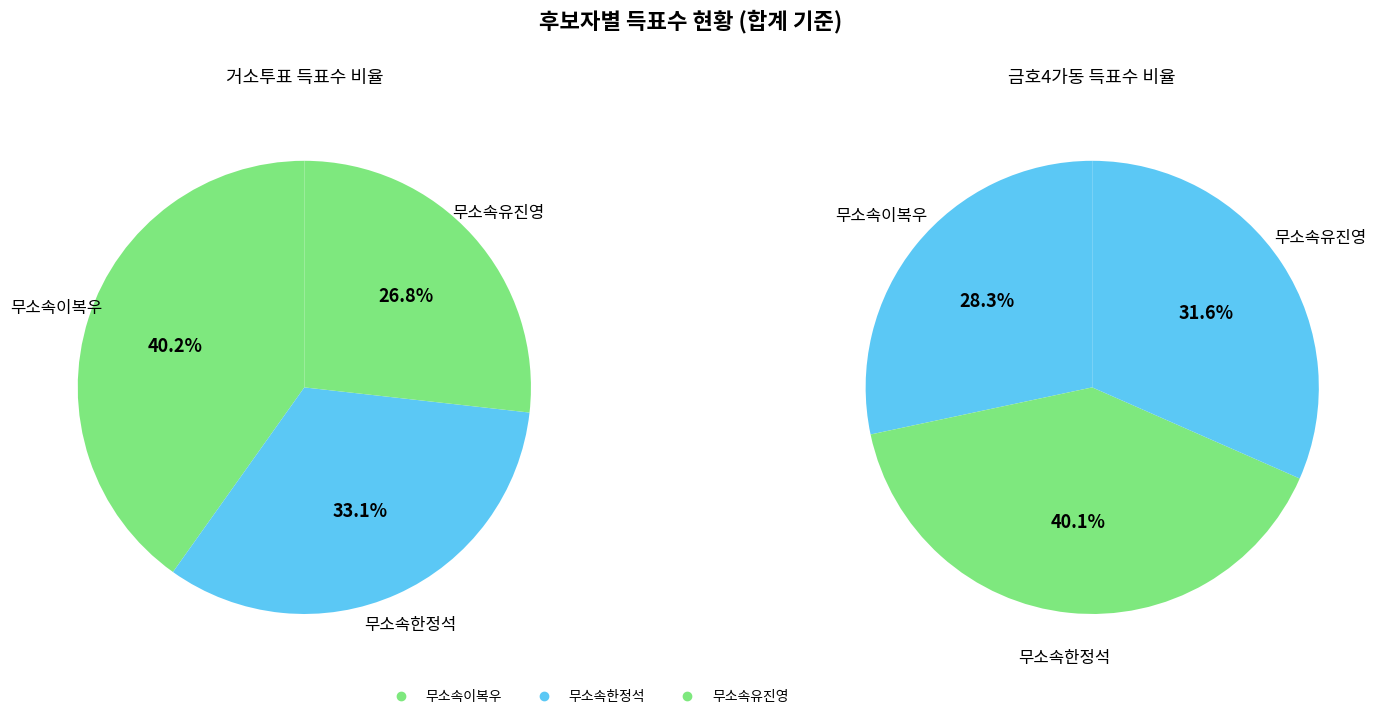

Count the number of slices in the pie.

3